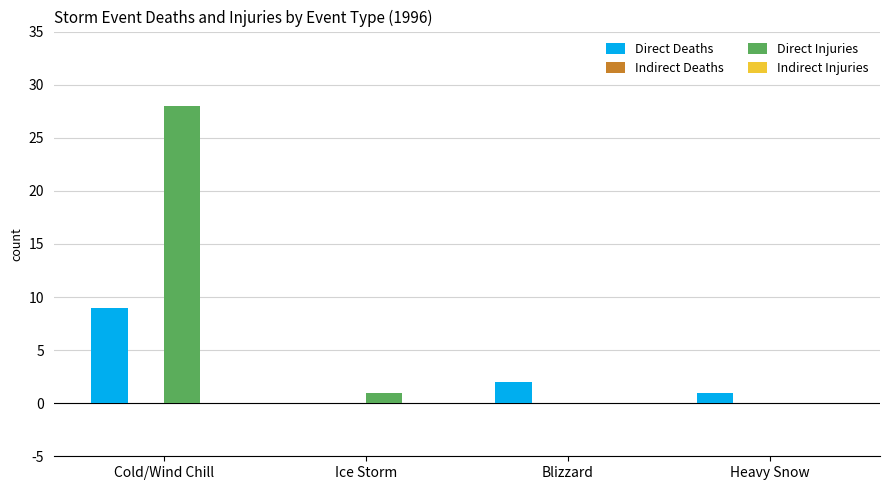

The value of Direct Deaths at Cold/Wind Chill is 16. True or false?

False